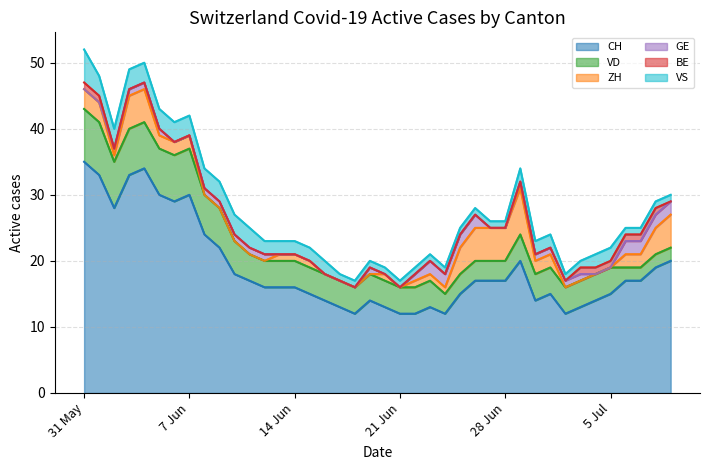

What is the value of the VD point at the 15th from the left?

4